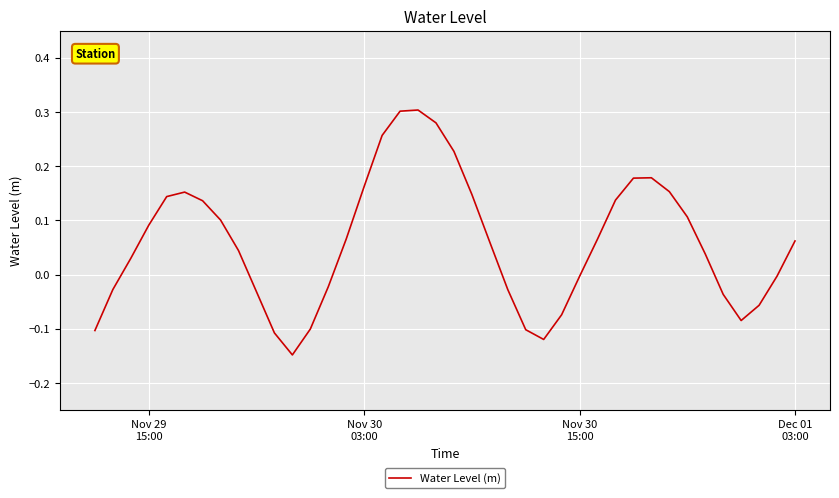

What is the difference between the maximum and minimum values?

0.5